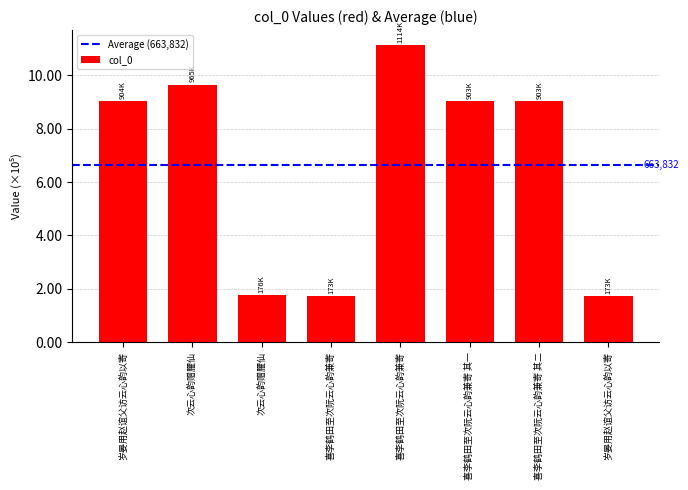

How many bars are there in total?

8